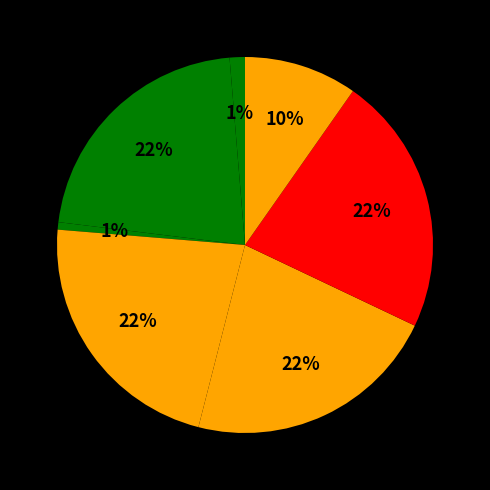

How many slices are in this pie chart?

7